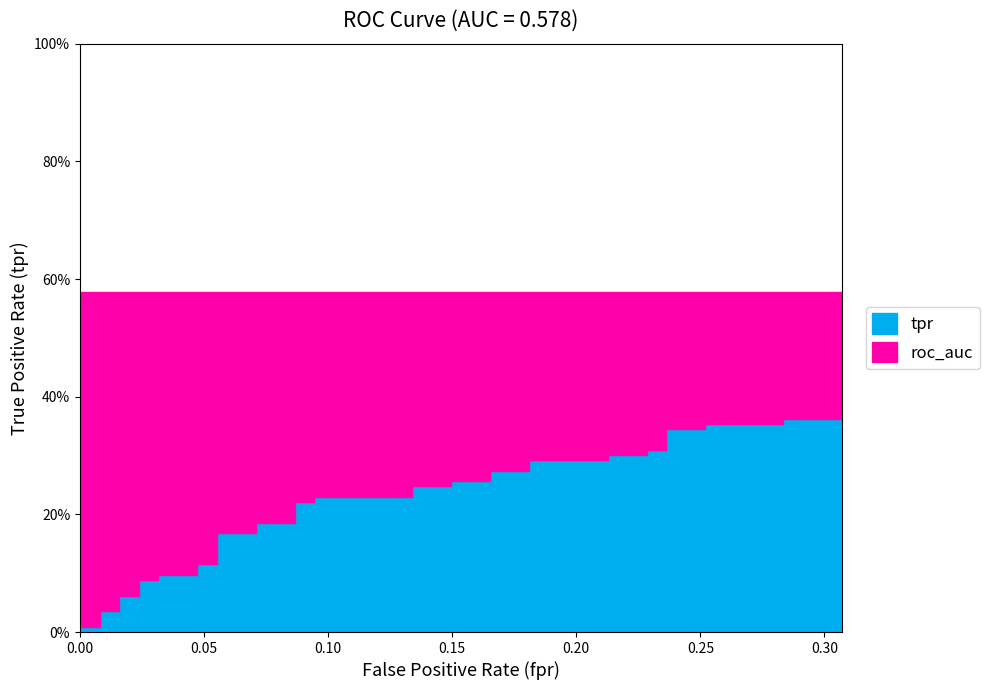

The tpr series shows 0.1 at 14. True or false?

False